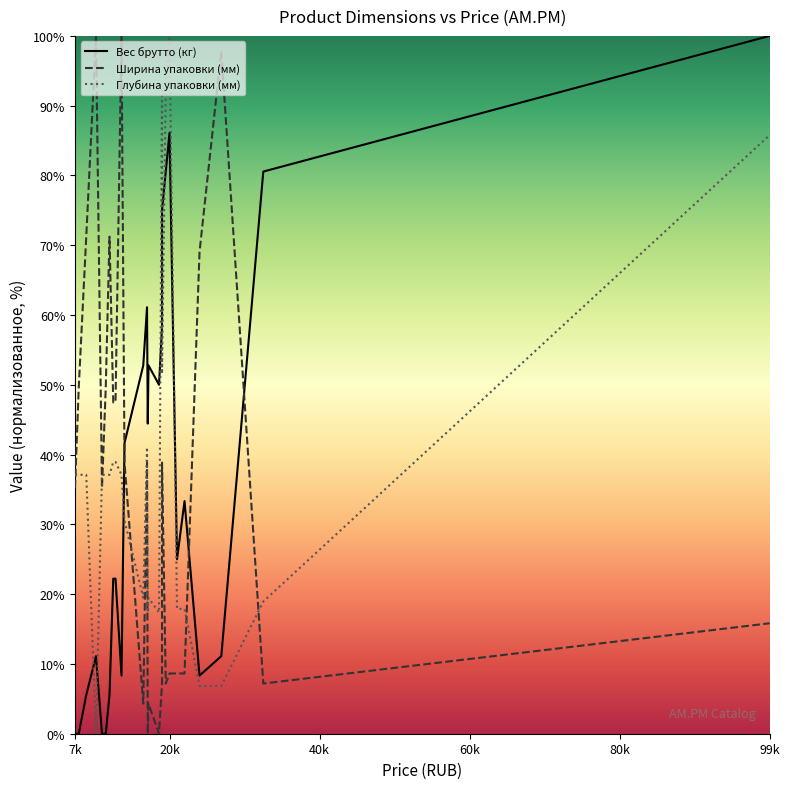

How many interior local peaks does the Глубина упаковки (мм) series have?

4